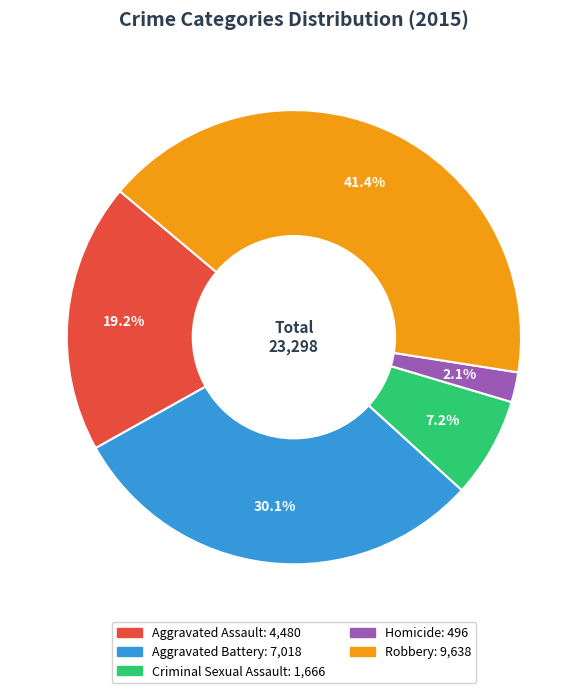

Between Aggravated Assault and Aggravated Battery, which is larger?

Aggravated Battery